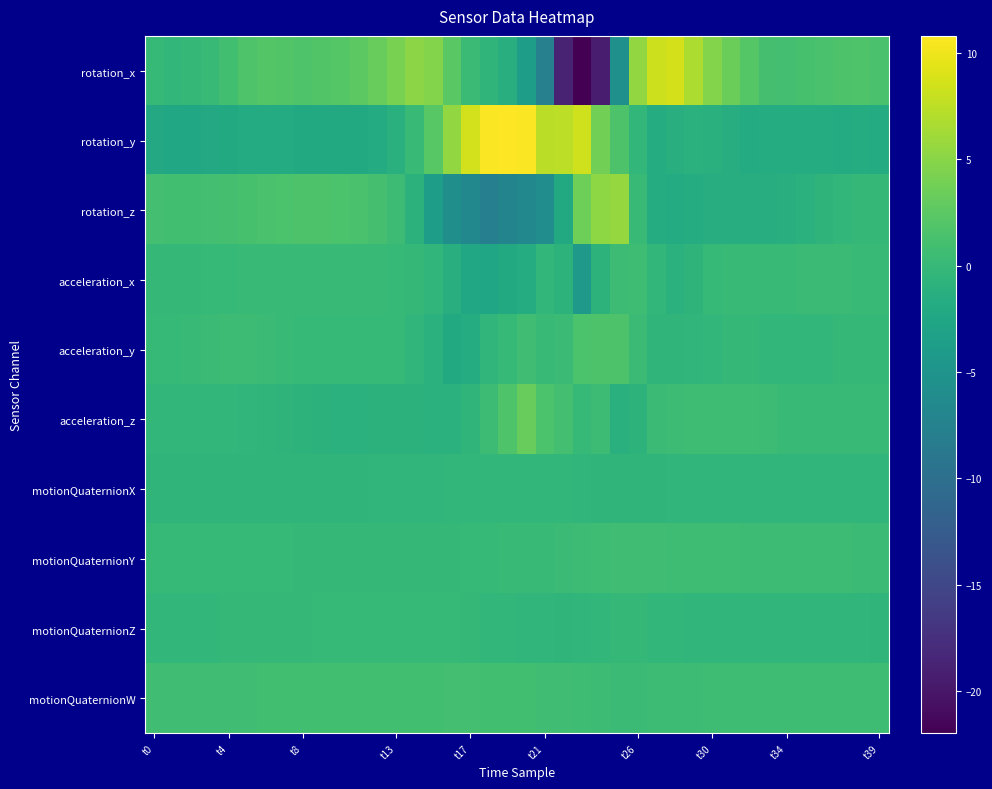

What is the greatest value displayed?

10.8